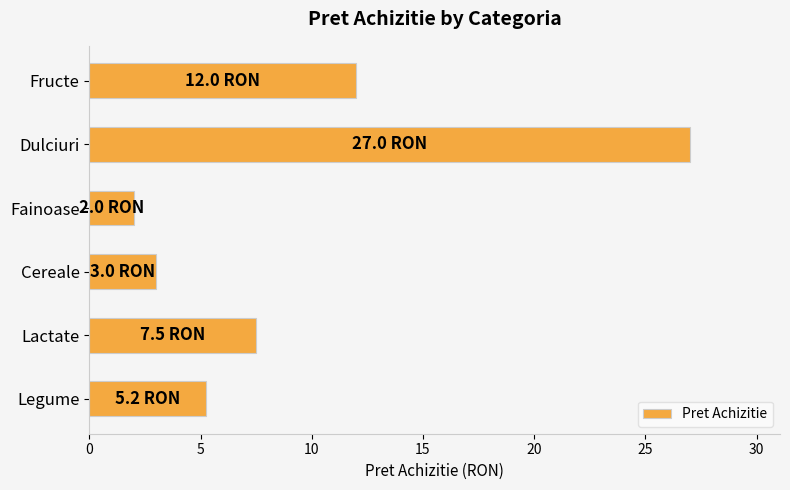

Which label corresponds to the largest value in the chart?

Dulciuri